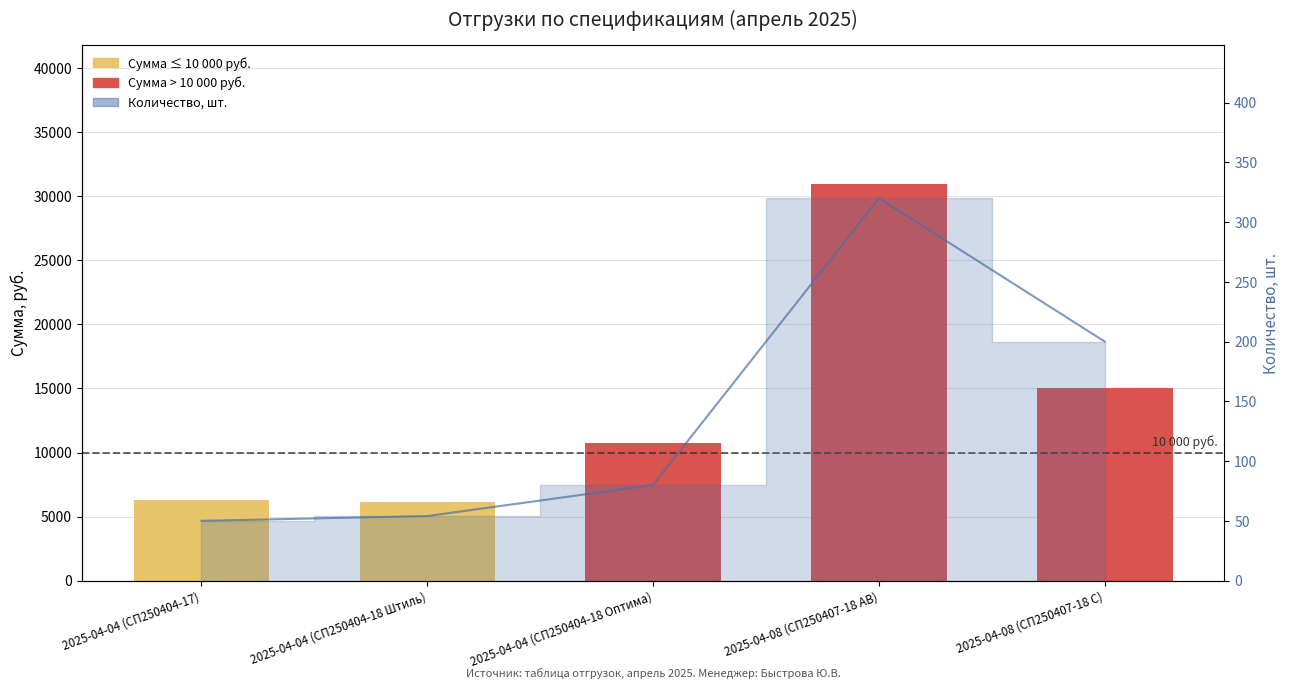

What is the maximum value shown in the chart?

320